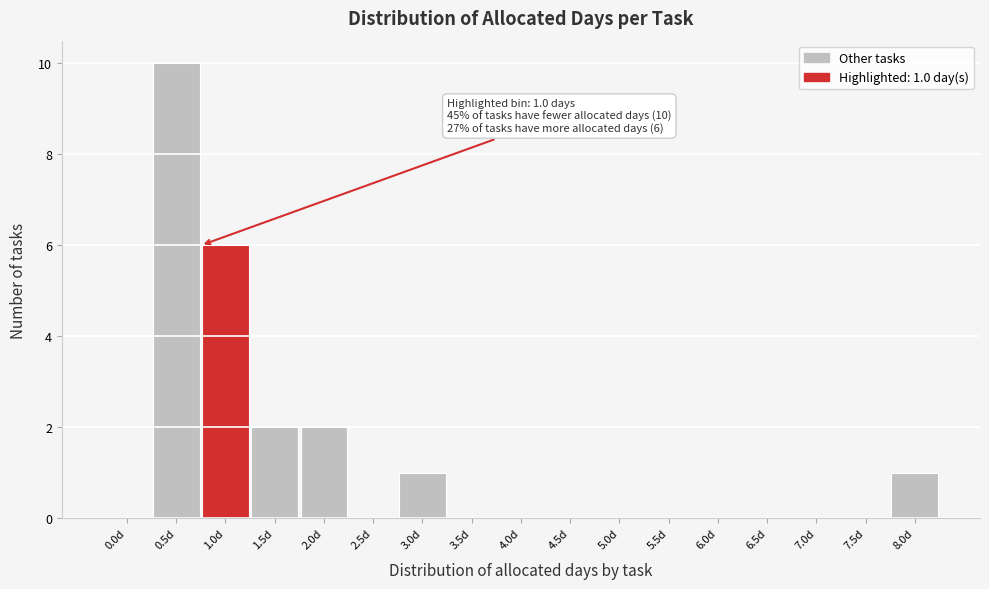

Reading left to right, list all the values displayed in this chart.

0.0d=0	0.5d=10	1.0d=6	1.5d=2	2.0d=2	2.5d=0	3.0d=1	3.5d=0	4.0d=0	4.5d=0	5.0d=0	5.5d=0	6.0d=0	6.5d=0	7.0d=0	7.5d=0	8.0d=1